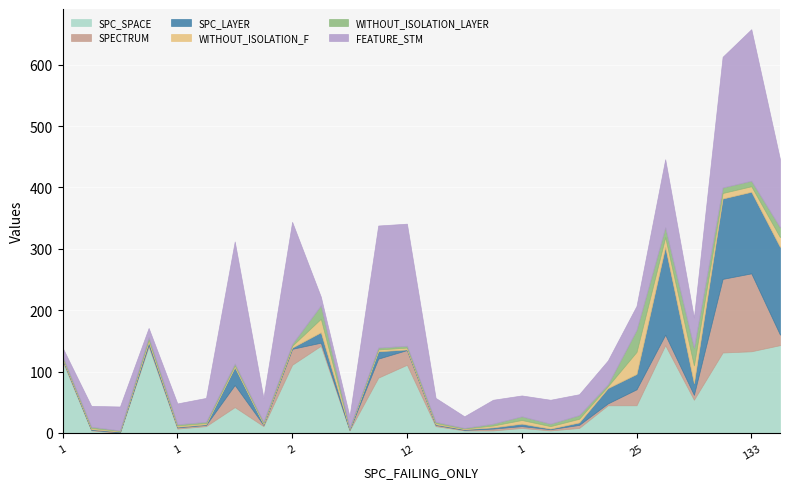

What is the lowest value of the SPECTRUM series?

1